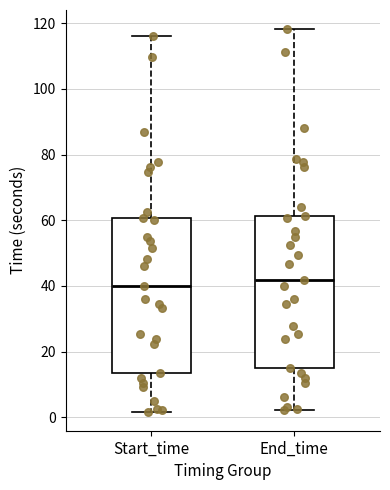

Reading left to right, read every box against the y-axis: the position of its median line, the range the box covers, and the ends of its whiskers. The values are not printed on the chart, so give them approximately, as read against the axis.

Start_time: median 40, box 14 to 60, whiskers 2 to 116
End_time: median 42, box 16 to 62, whiskers 2 to 118